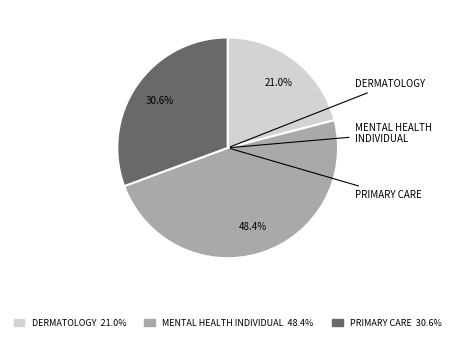

What is the largest slice in the pie chart?

MENTAL HEALTH INDIVIDUAL